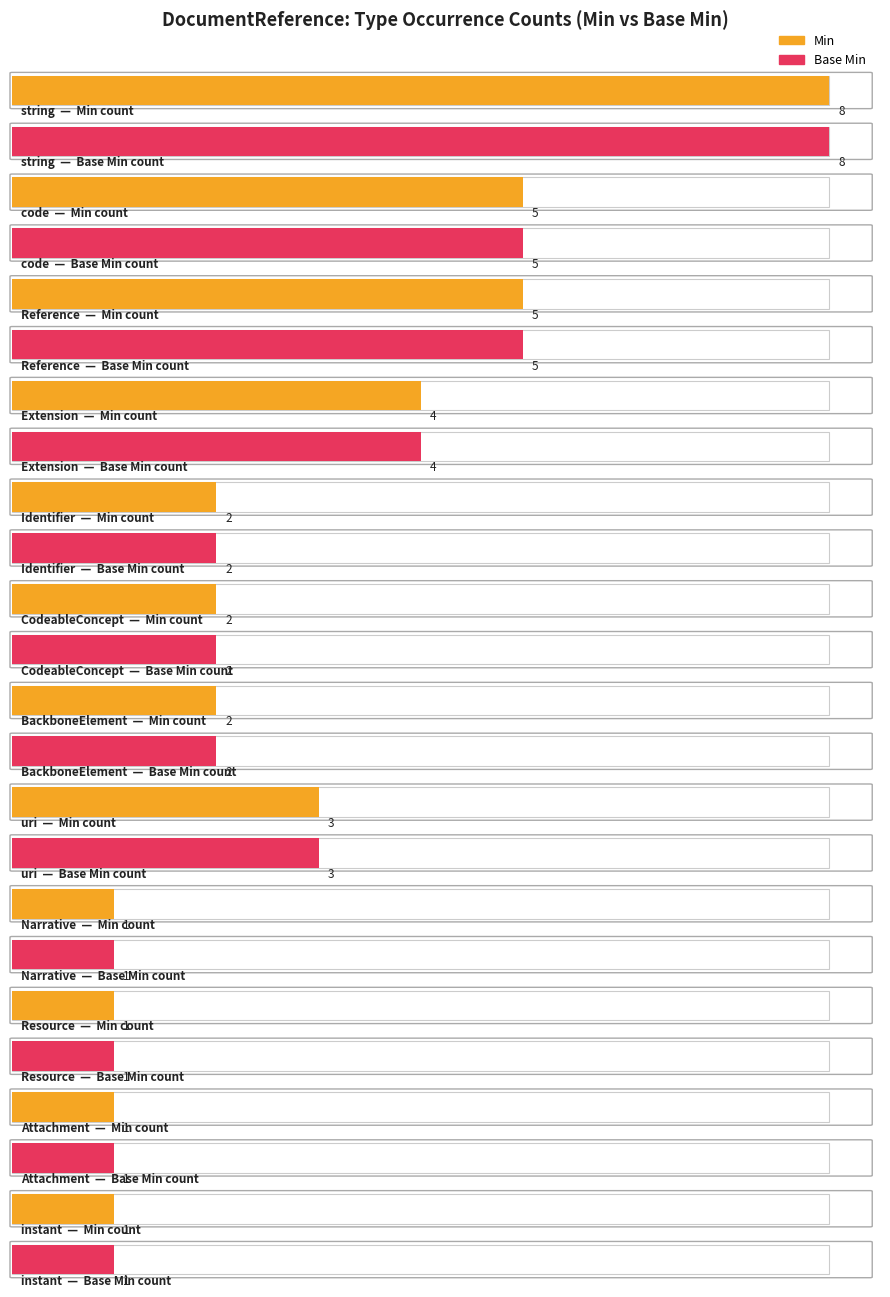

Are the bars grouped side by side (vs. stacked)?

Yes